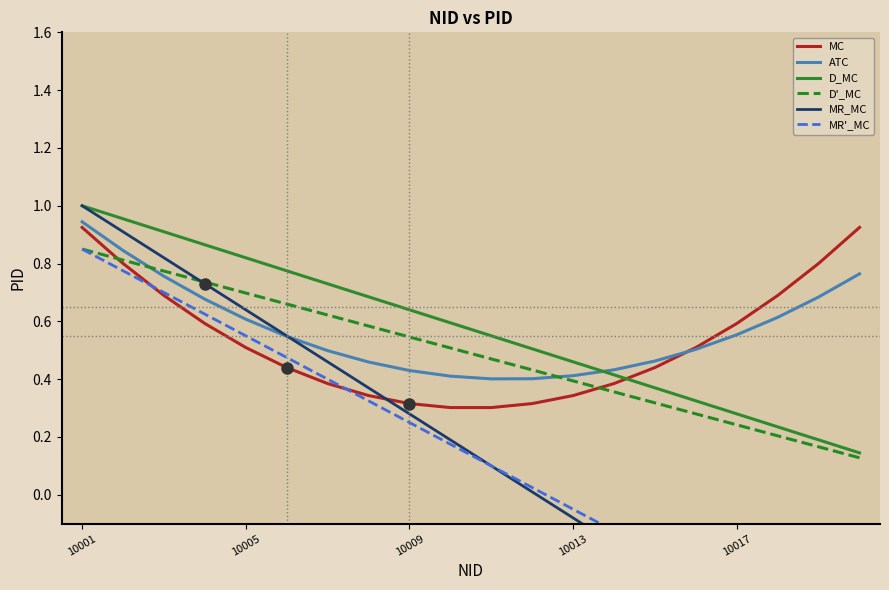

What is the lowest value of the MR'_MC series?

-0.6